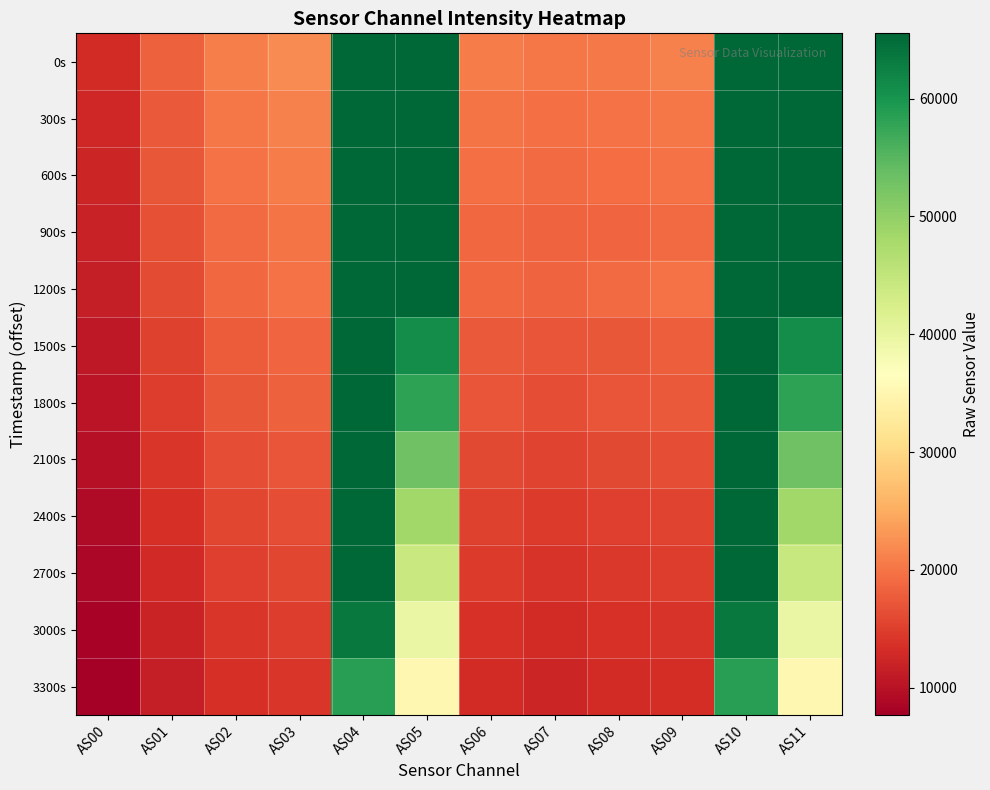

Which series has the largest total across all categories?

0s